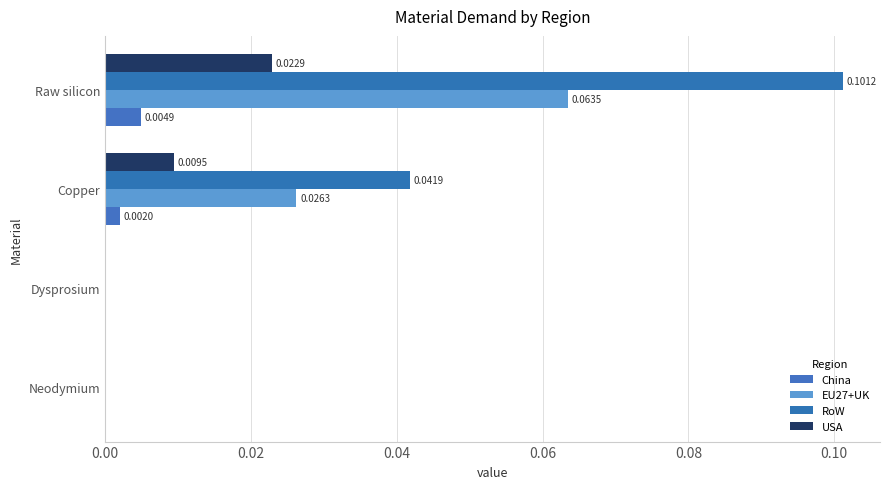

Count the EU27+UK values in the range 0 to 1.

4